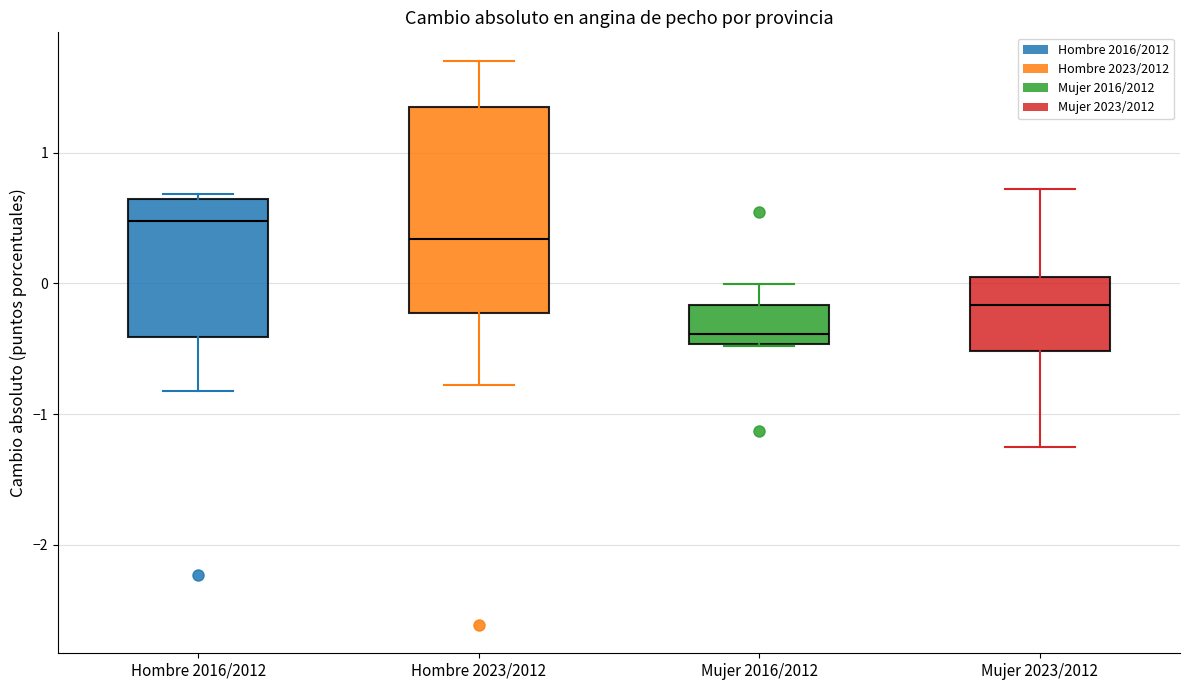

Which box's median line is the highest?

Hombre 2016/2012